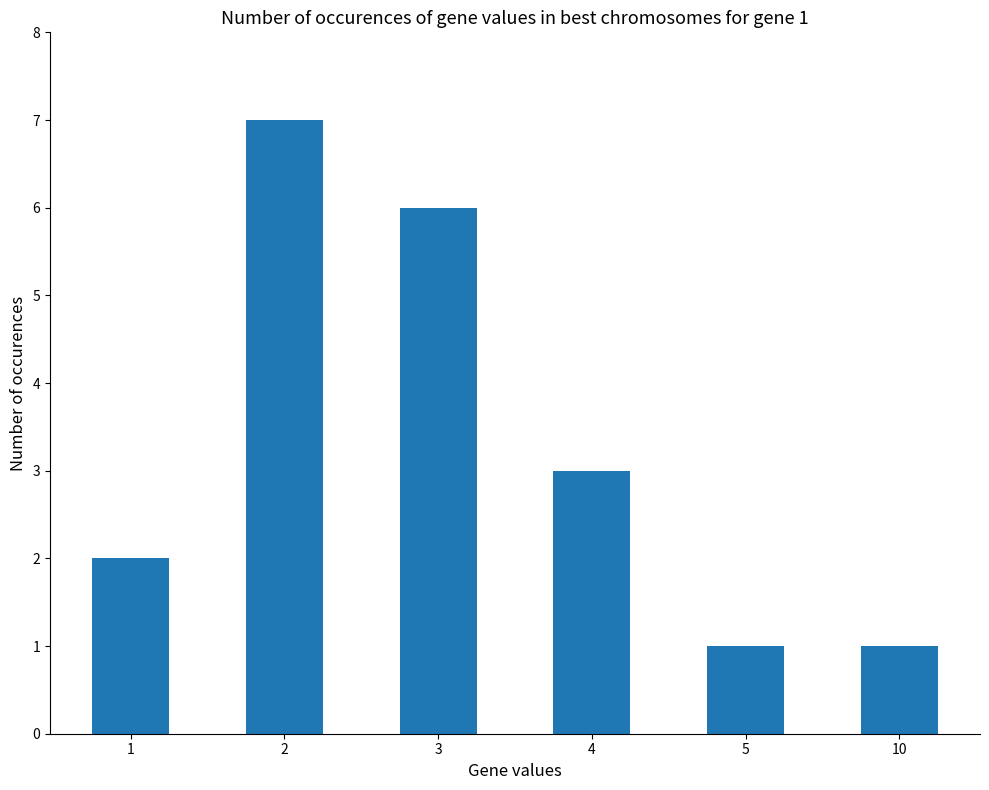

Reading right to left, extract all data points from this chart.

1	1	3	6	7	2